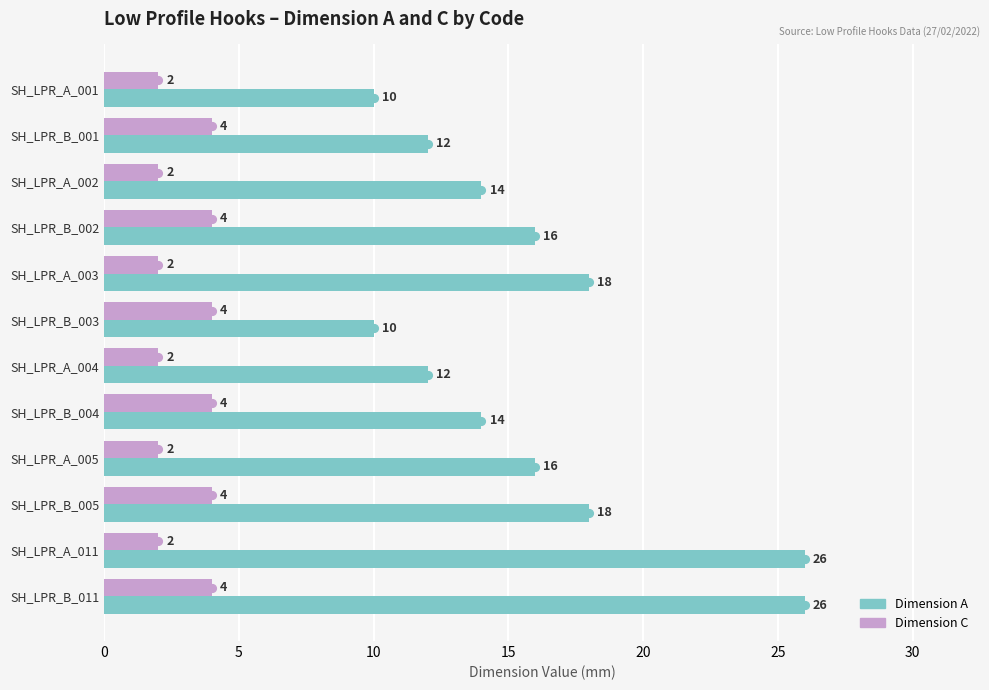

How many data points does each series have?

12